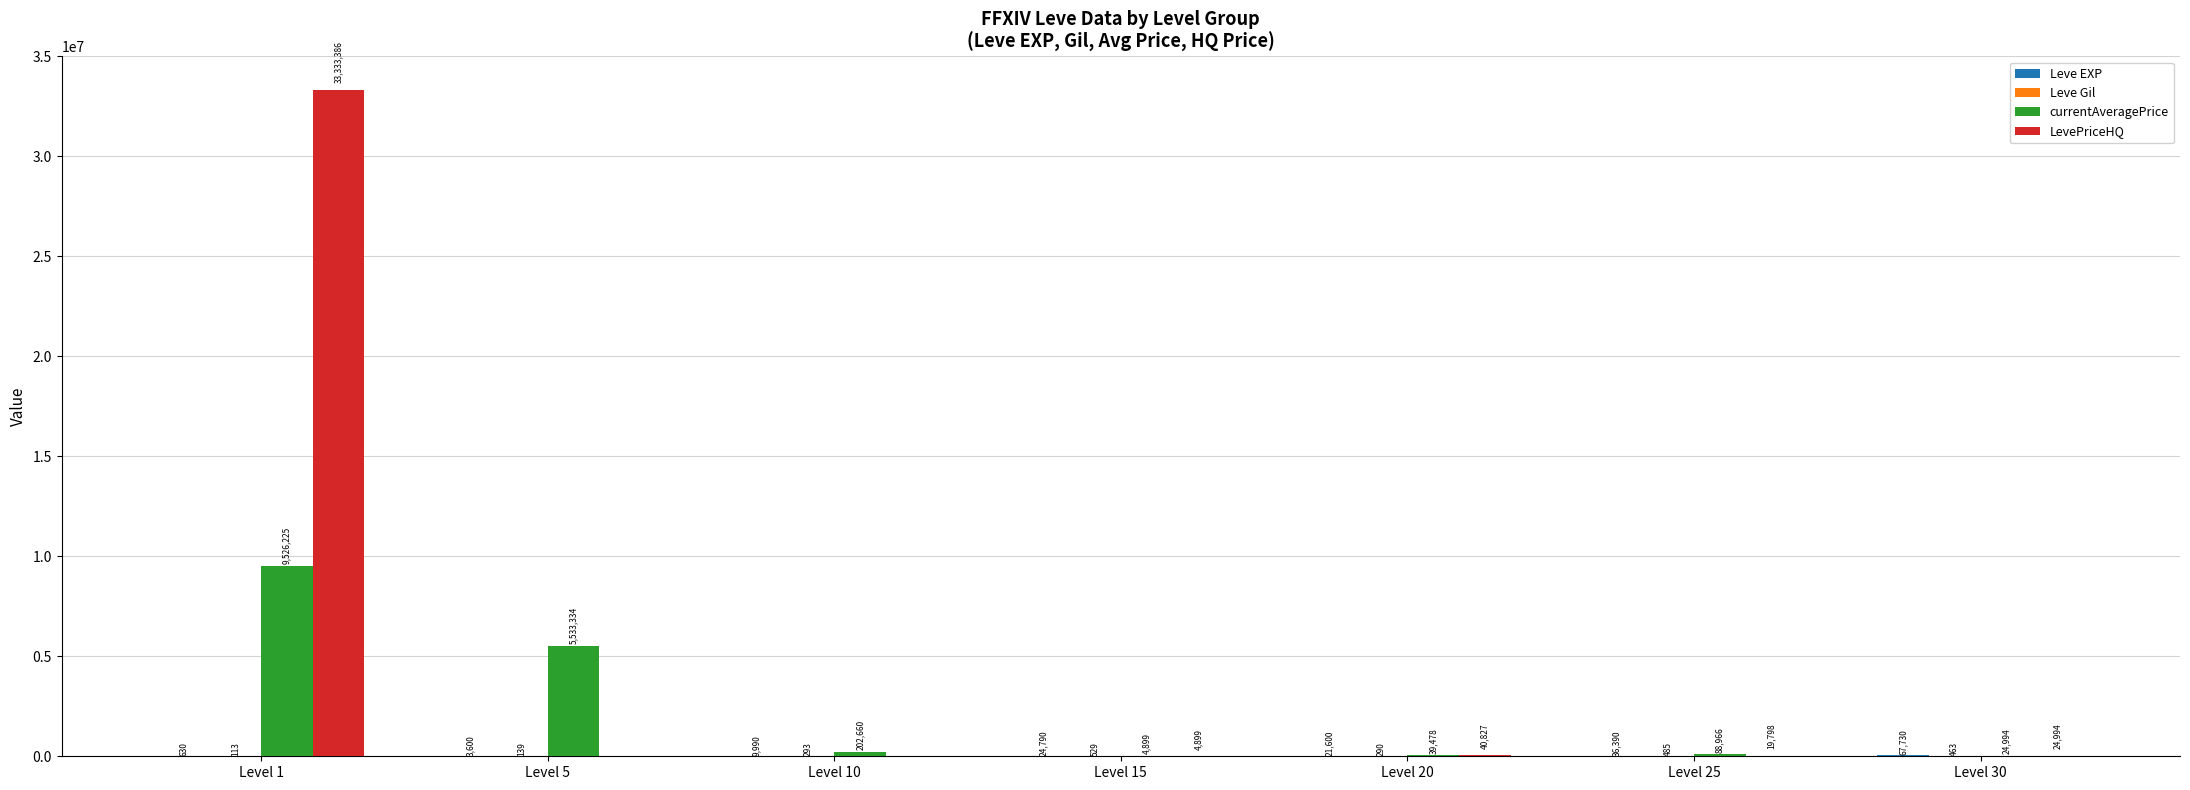

Which series changed the most between Level 5 and Level 30?

currentAveragePrice